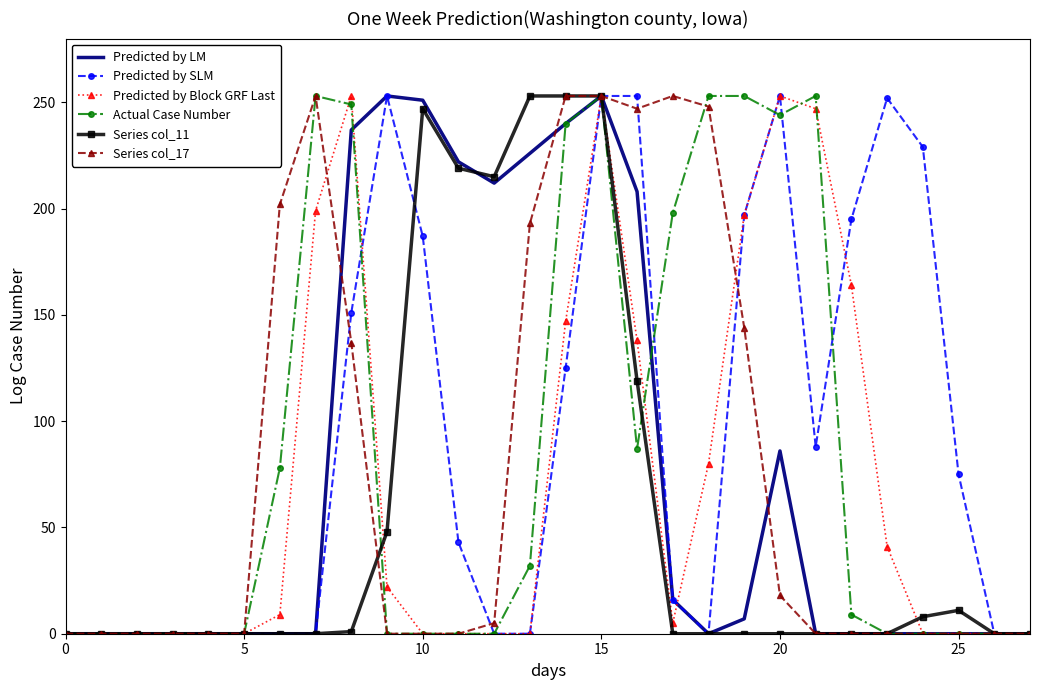

What is the maximum value for Actual Case Number?

253